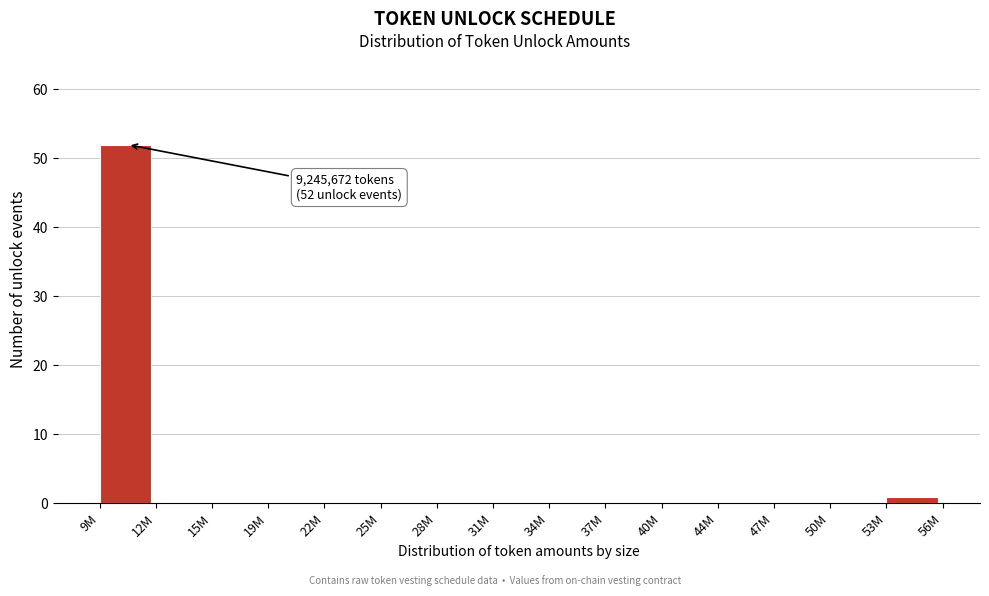

Reading left to right, extract all data points from this chart.

9M=52	12M=0	15M=0	19M=0	22M=0	25M=0	28M=0	31M=0	34M=0	37M=0	40M=0	44M=0	47M=0	50M=0	53M=1